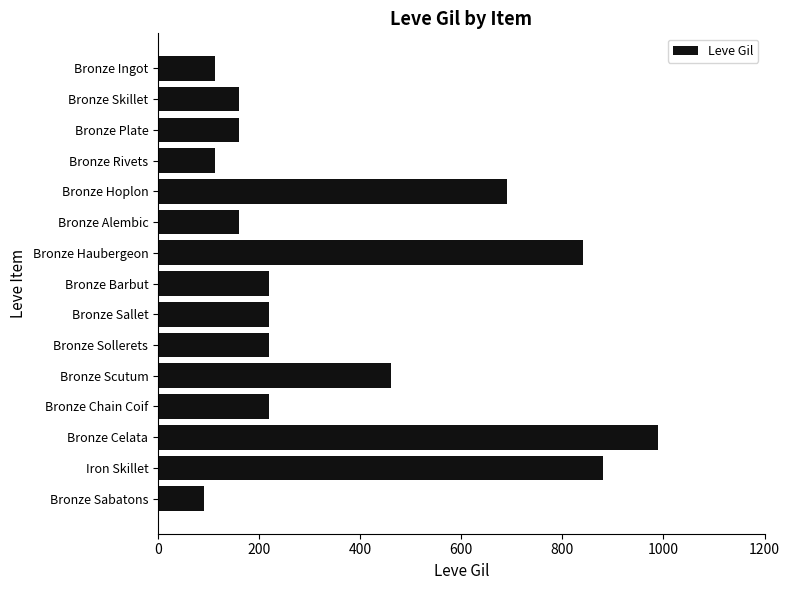

What is the greatest value displayed?

990